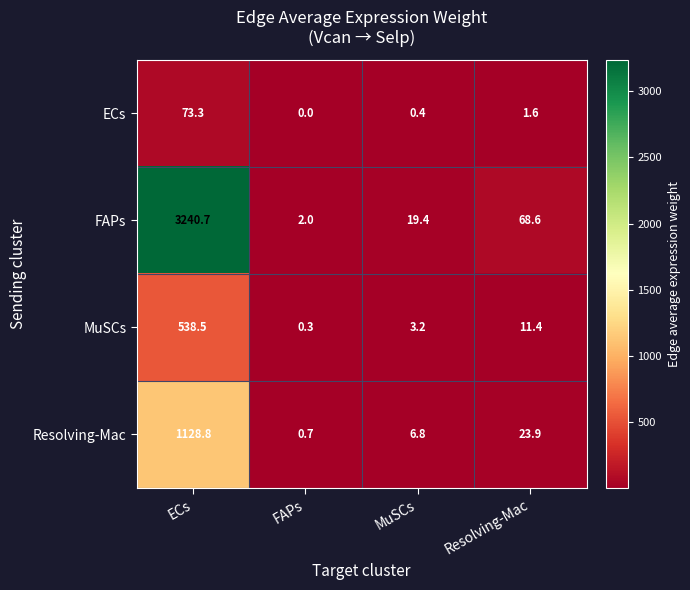

How many data points does each series have?

4